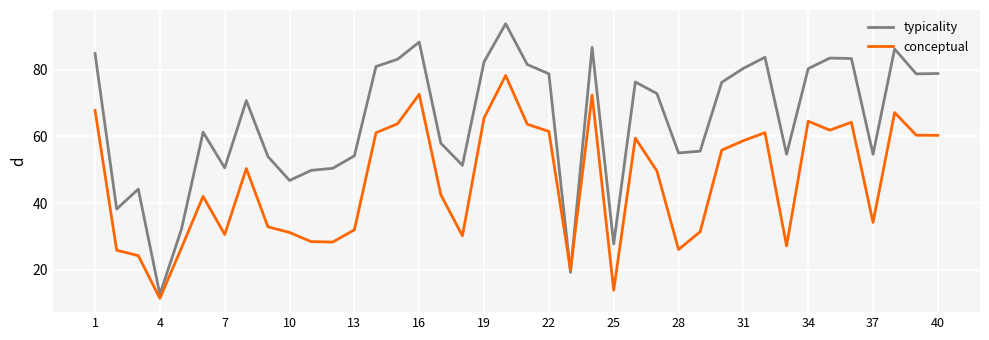

True or false: typicality has more than 2 points higher than both neighbors.

True